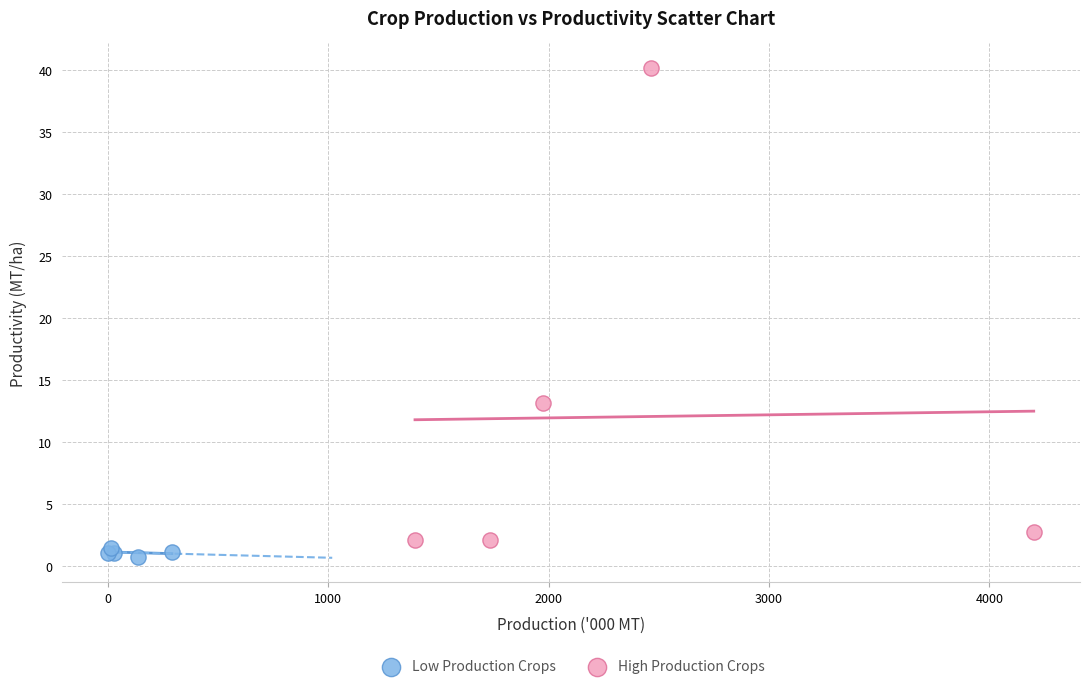

Which series contains the highest Y value?

High Production Crops